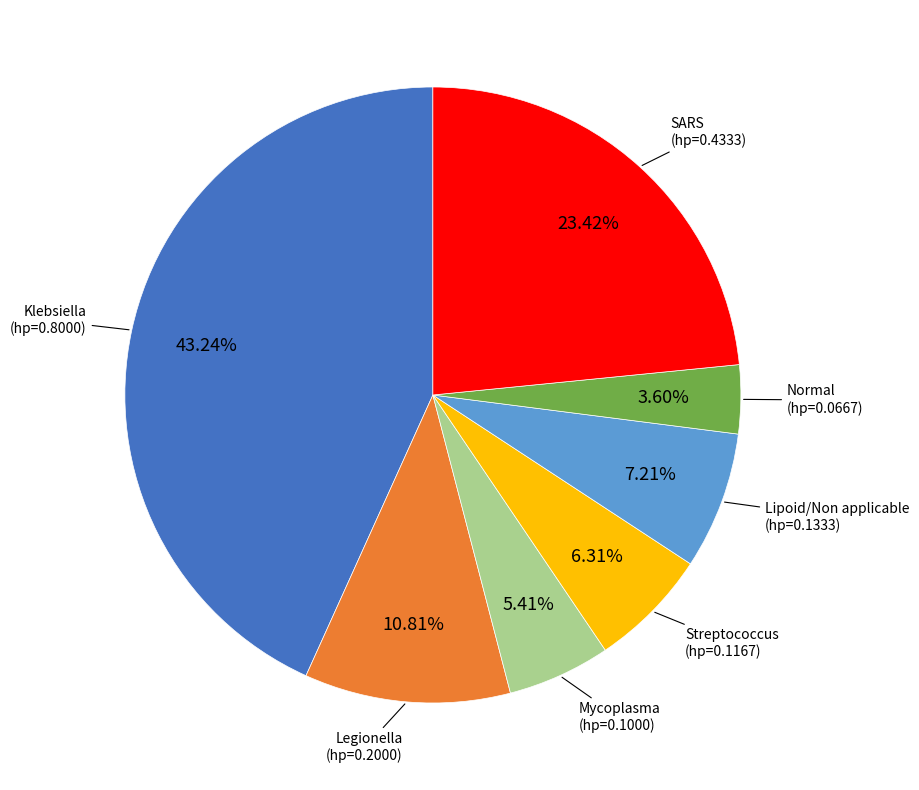

Does any single category account for the majority?

No